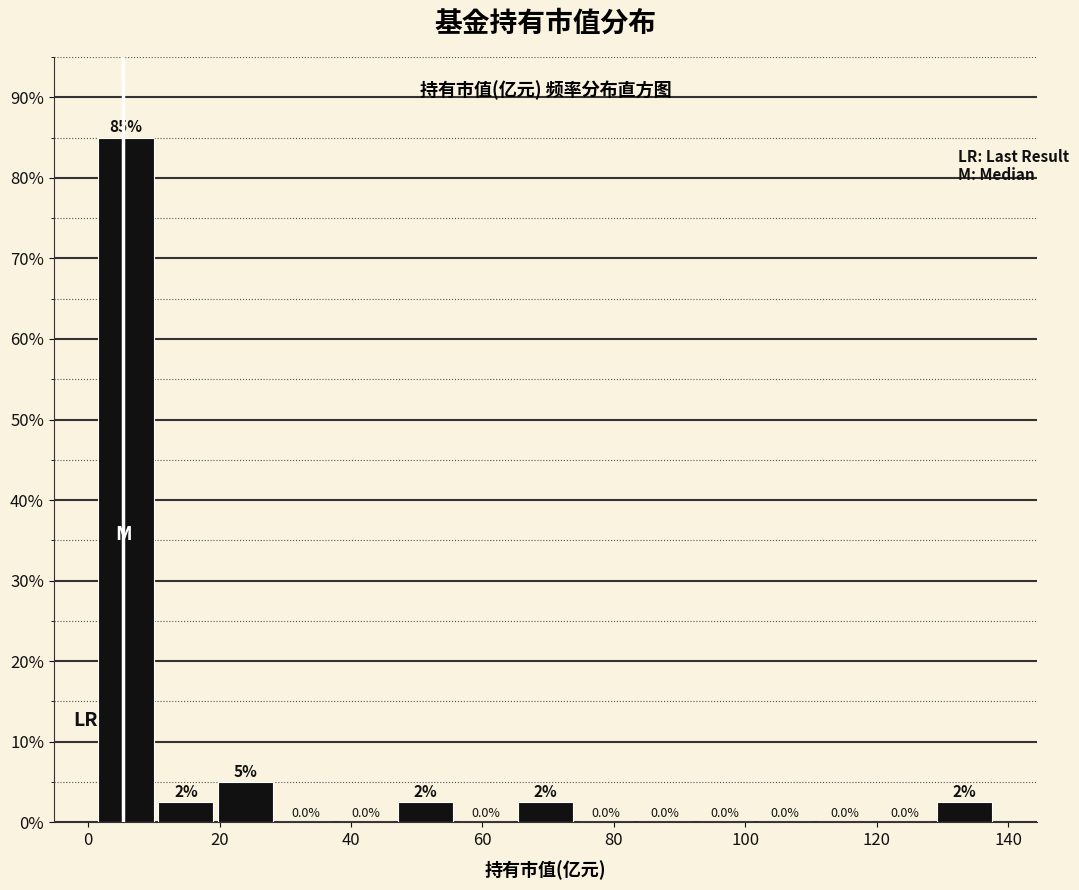

Which range on the x-axis has the tallest bar?

2 to 10